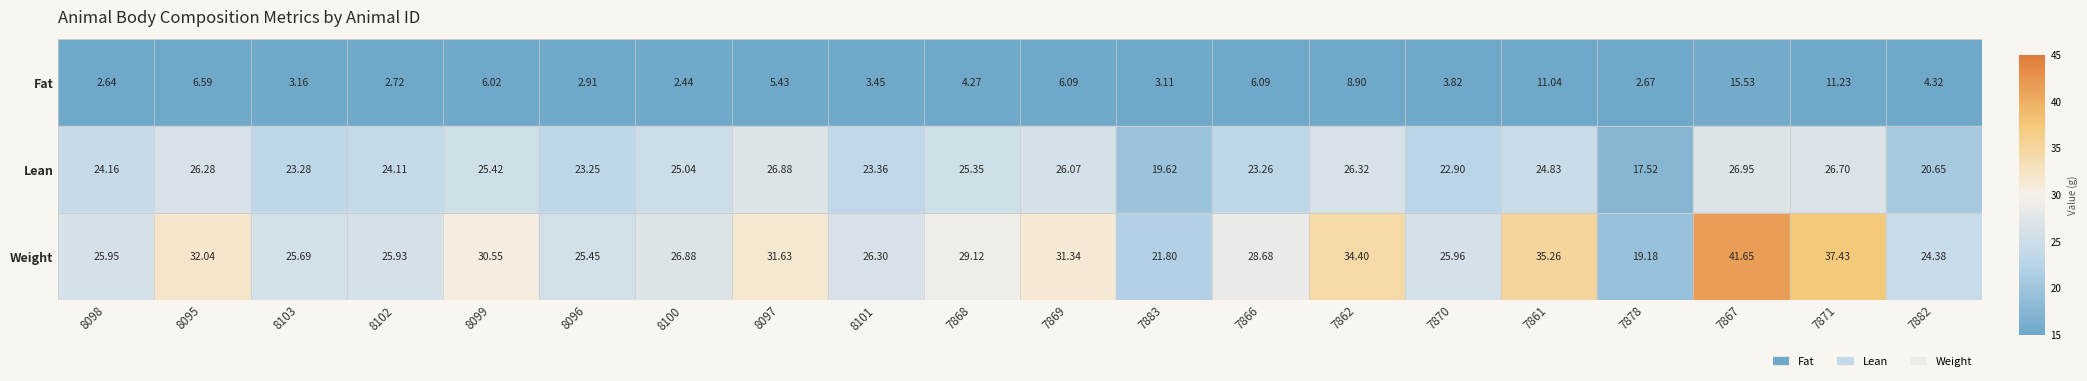

List the series in order of their overall mean, lowest first.

Fat, Lean, Weight